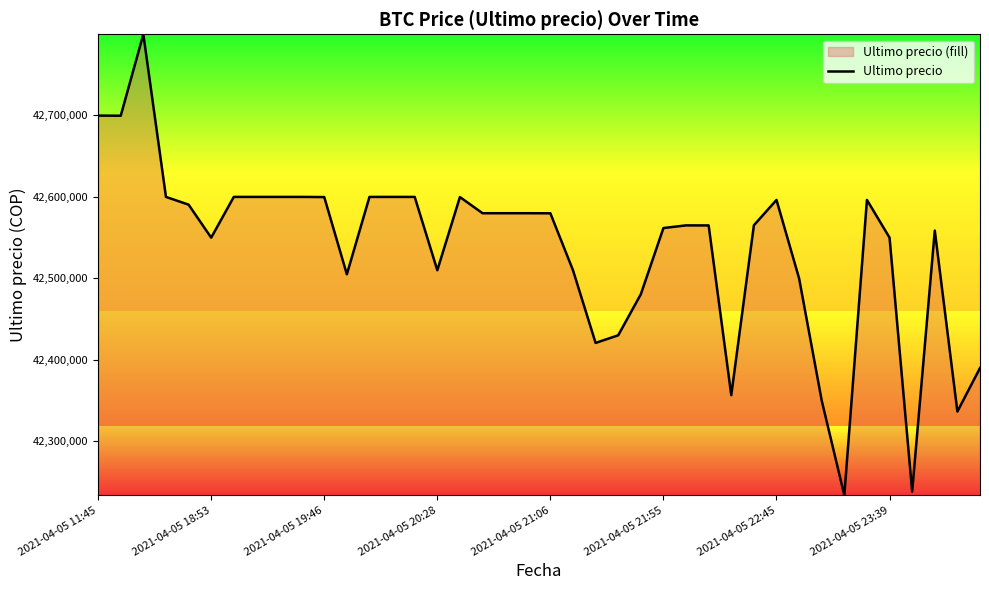

What is the maximum value shown in the chart?

42799603